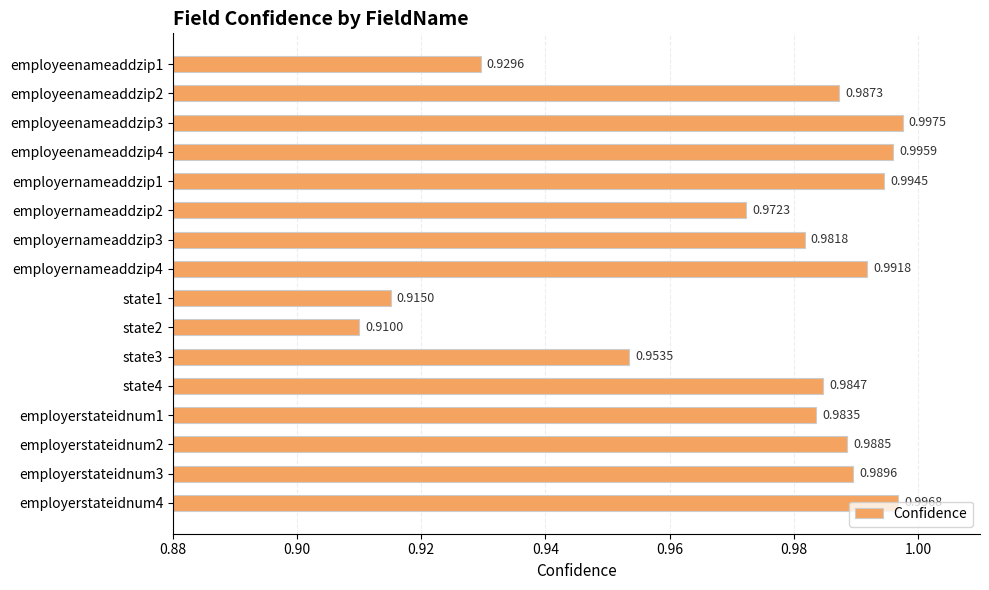

Rank the categories by value from lowest to highest.

state2, state1, employeenameaddzip1, state3, employernameaddzip2, employernameaddzip3, employerstateidnum1, state4, employeenameaddzip2, employerstateidnum2, employerstateidnum3, employernameaddzip4, employernameaddzip1, employeenameaddzip4, employerstateidnum4, employeenameaddzip3